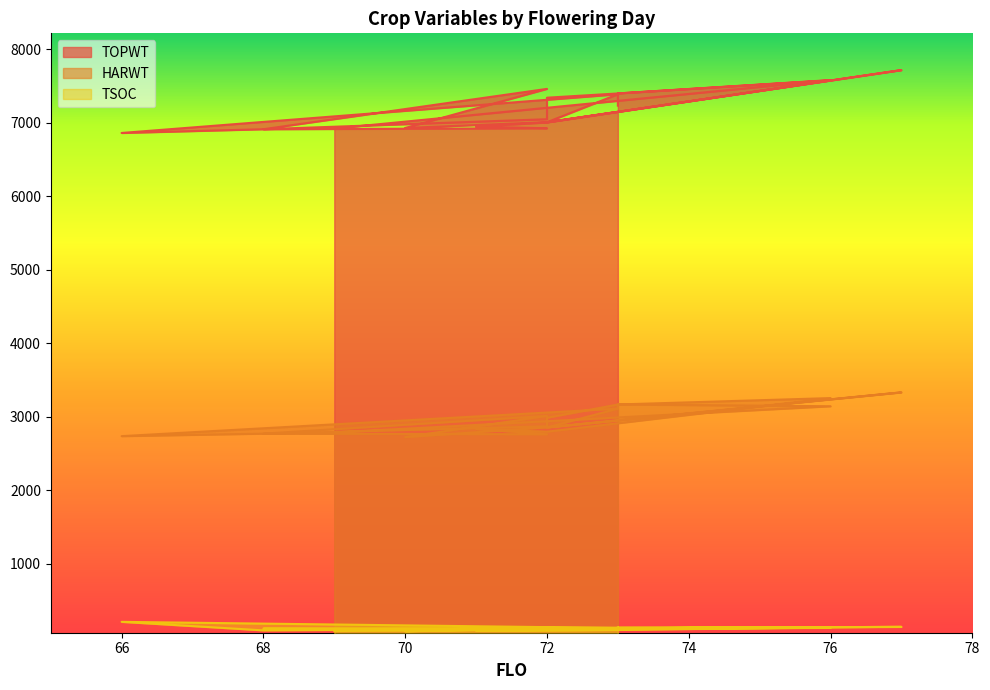

What is the spread (max minus min) of values at 71?

6861